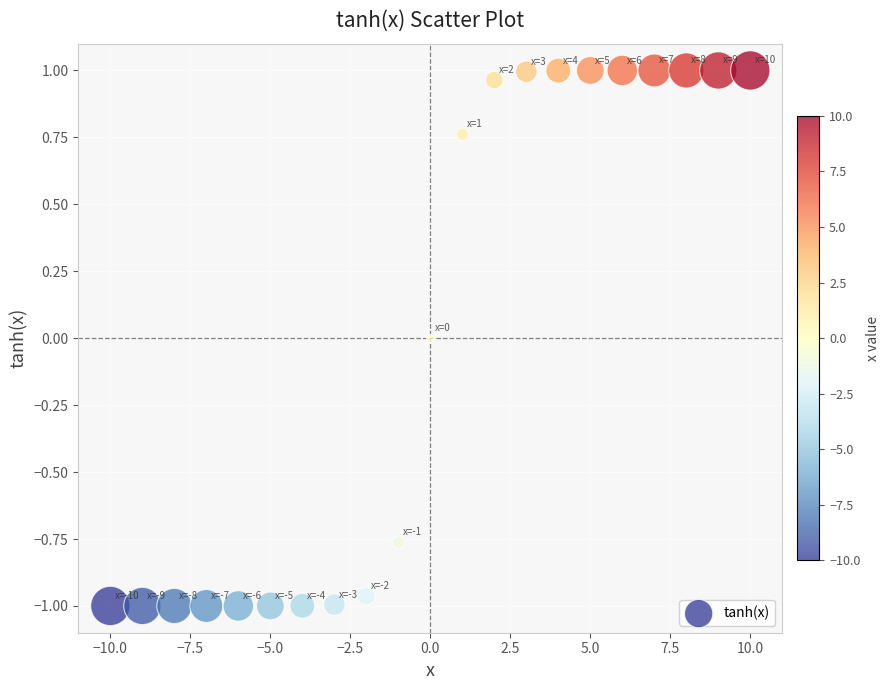

What is the range of X values (max minus min)?

20.0